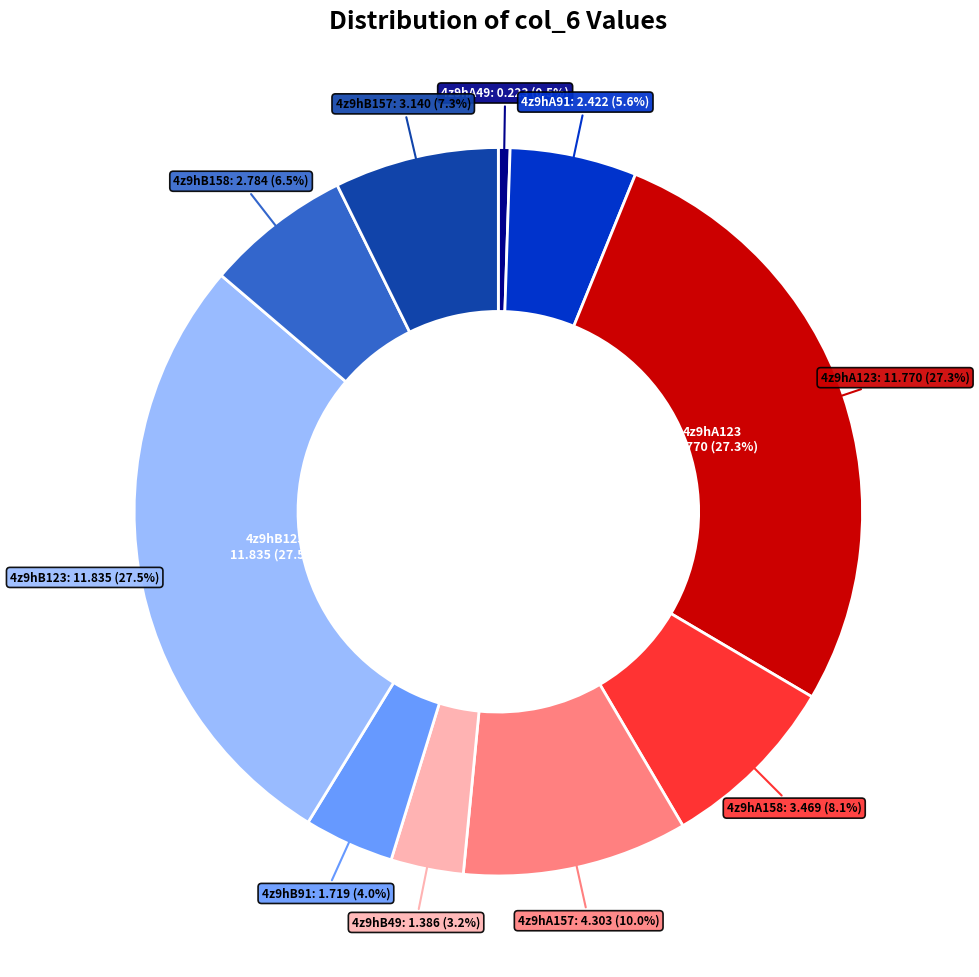

To the nearest percent, what is the difference between the largest and smallest slice percentages?

27%